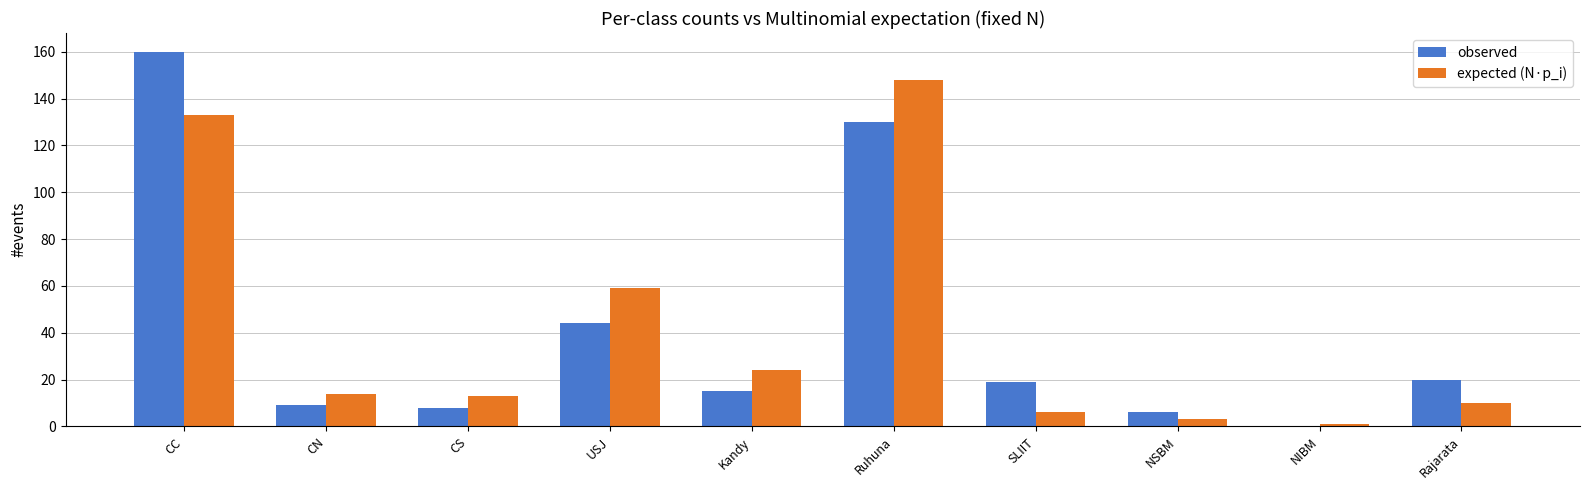

At which category is the sum across all series the highest?

CC